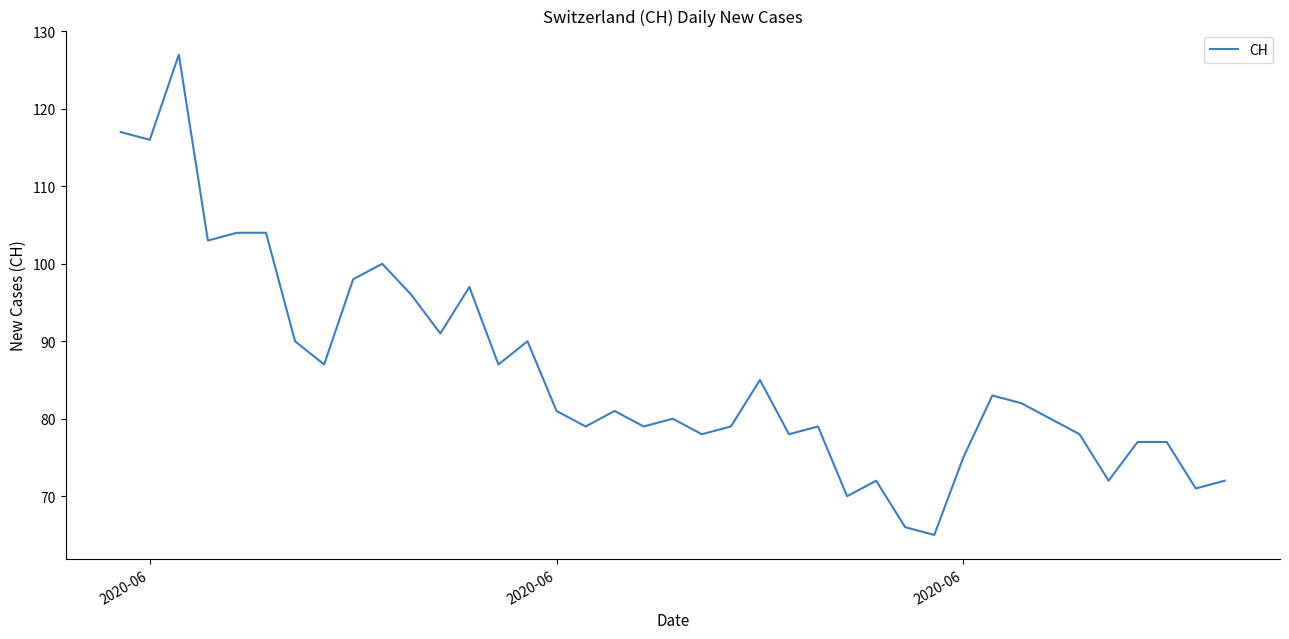

What is the difference between the maximum and minimum values?

62